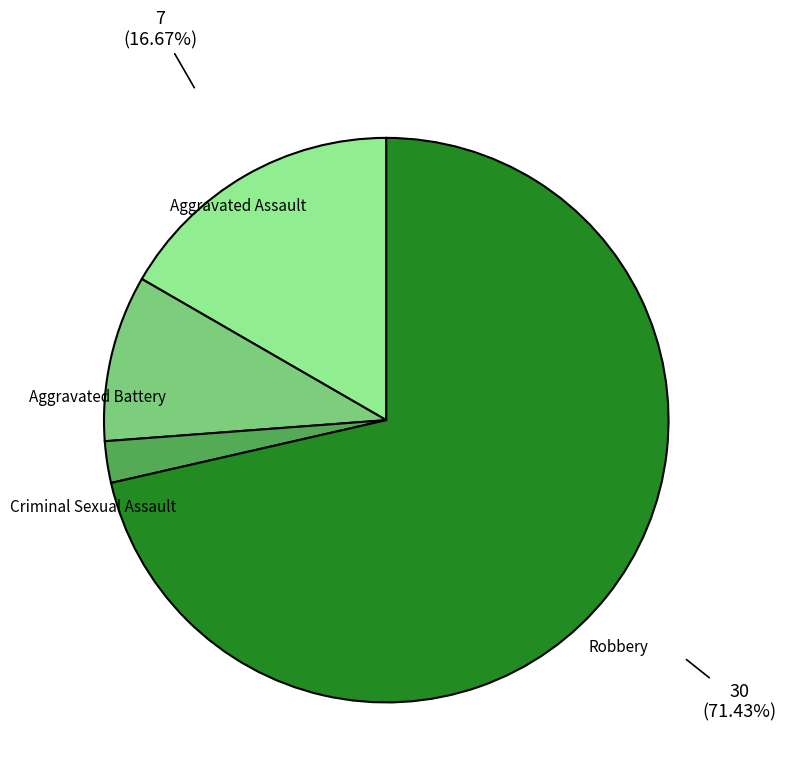

How many segments does this pie chart have?

4